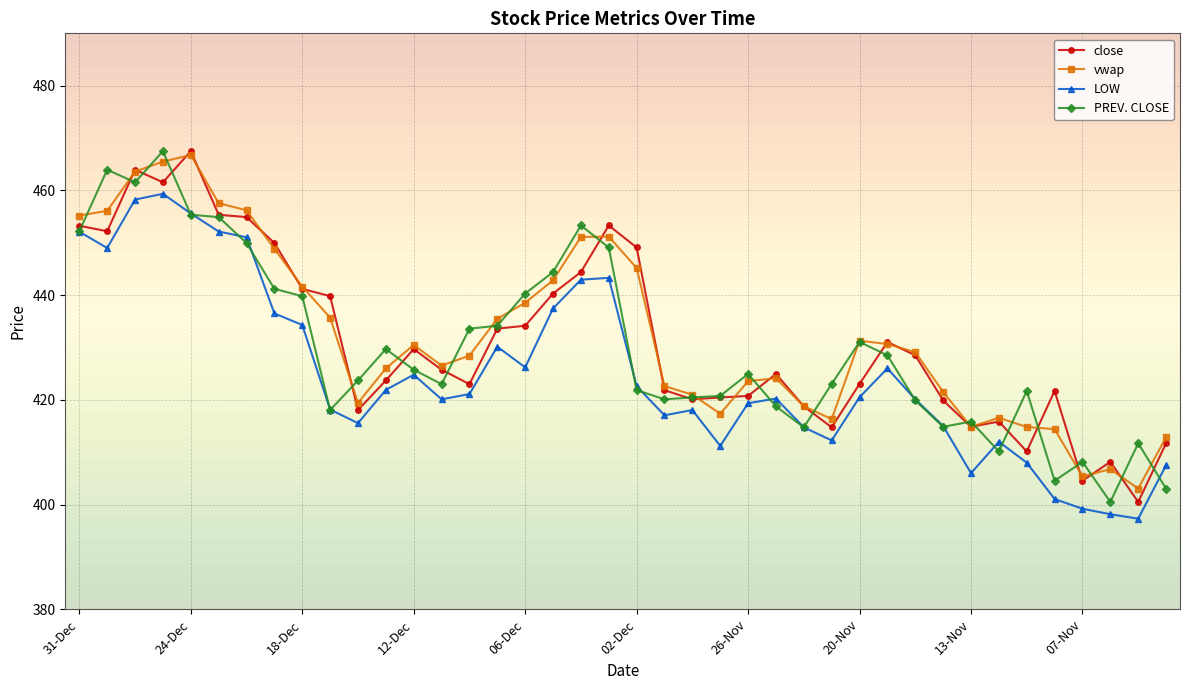

What is the value of the close point at the 4th from the left?

461.6